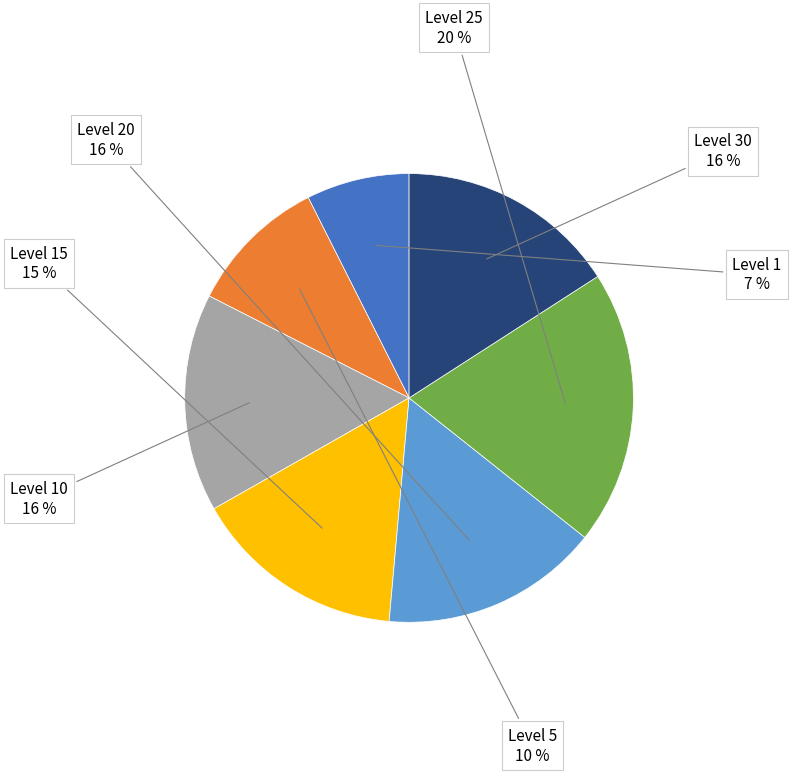

Between Level 10 and Level 5, which is larger?

Level 10